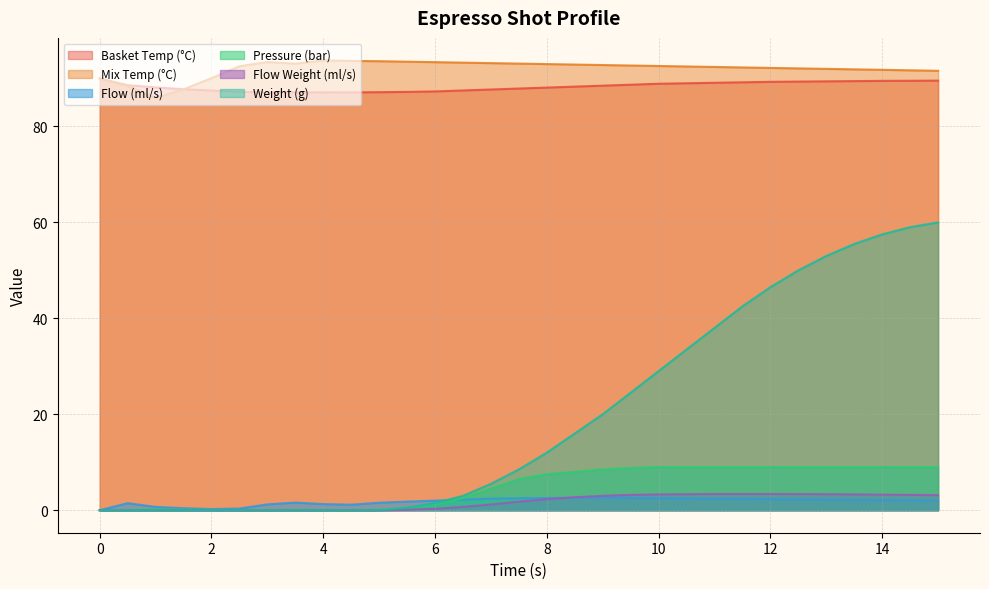

Which series has the largest range (max minus min)?

Weight (g)